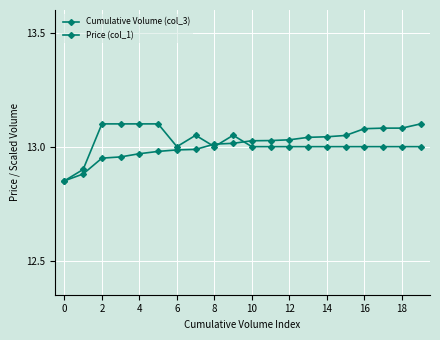

Rank the series by their maximum value, from lowest to highest.

Cumulative Volume (col_3), Price (col_1)